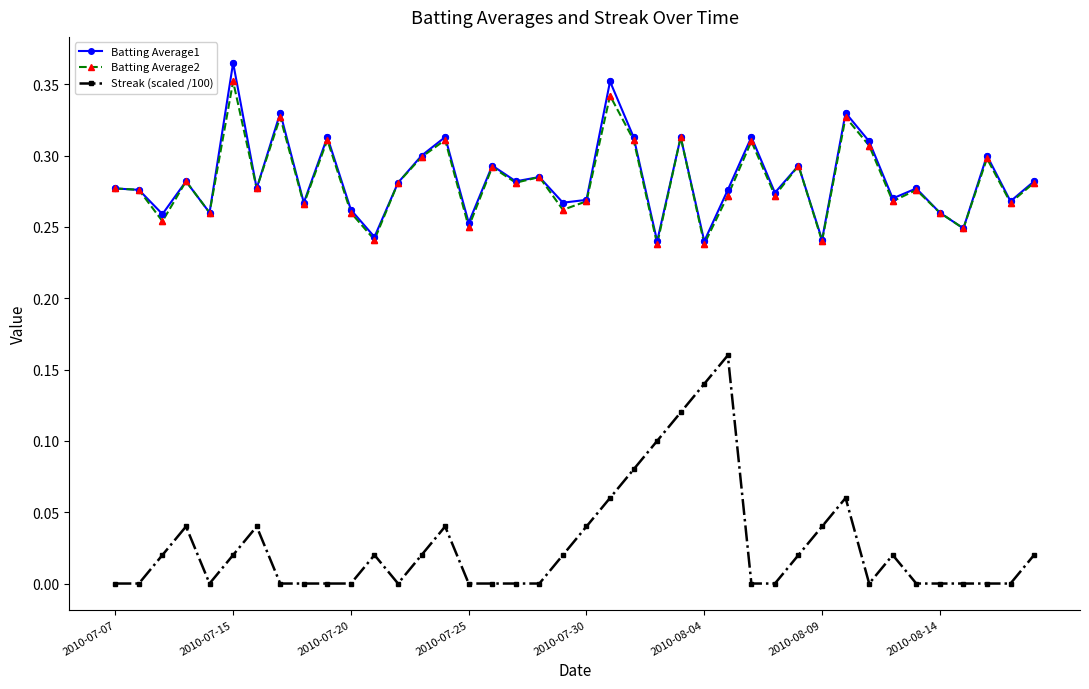

True or false: Streak (scaled /100) has more than 1 points higher than both neighbors.

True